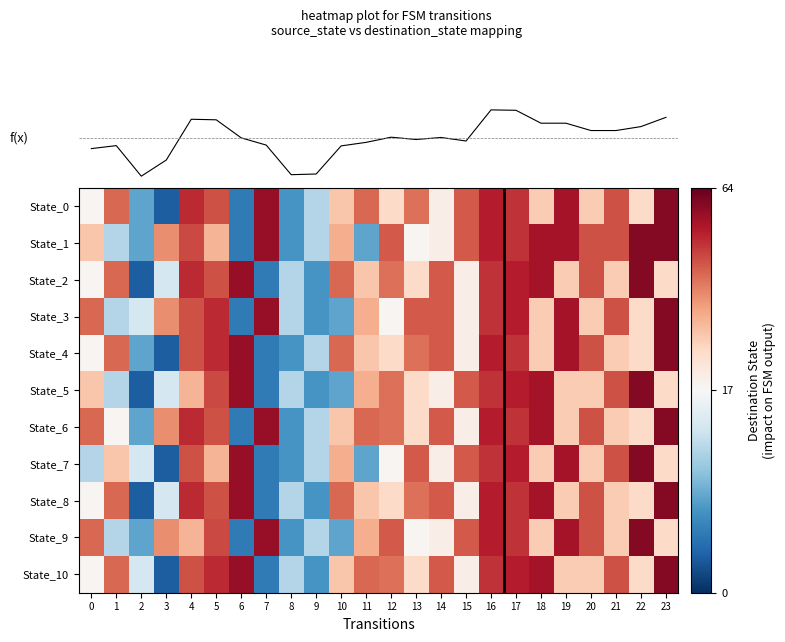

What is the minimum value shown in the chart?

-14